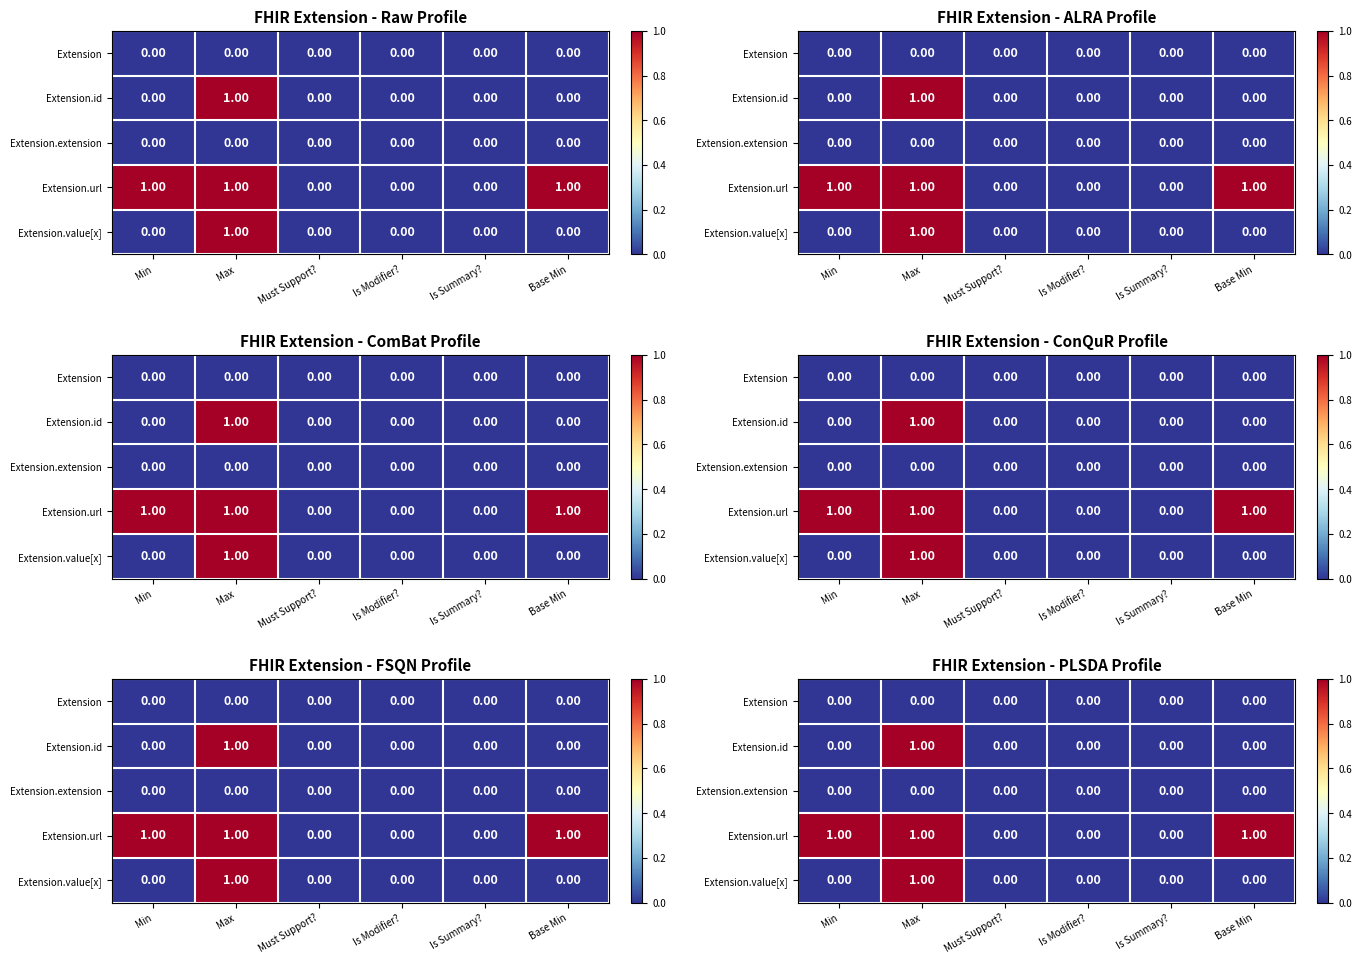

Between Is Summary? and Is Modifier?, which is larger?

Is Summary?